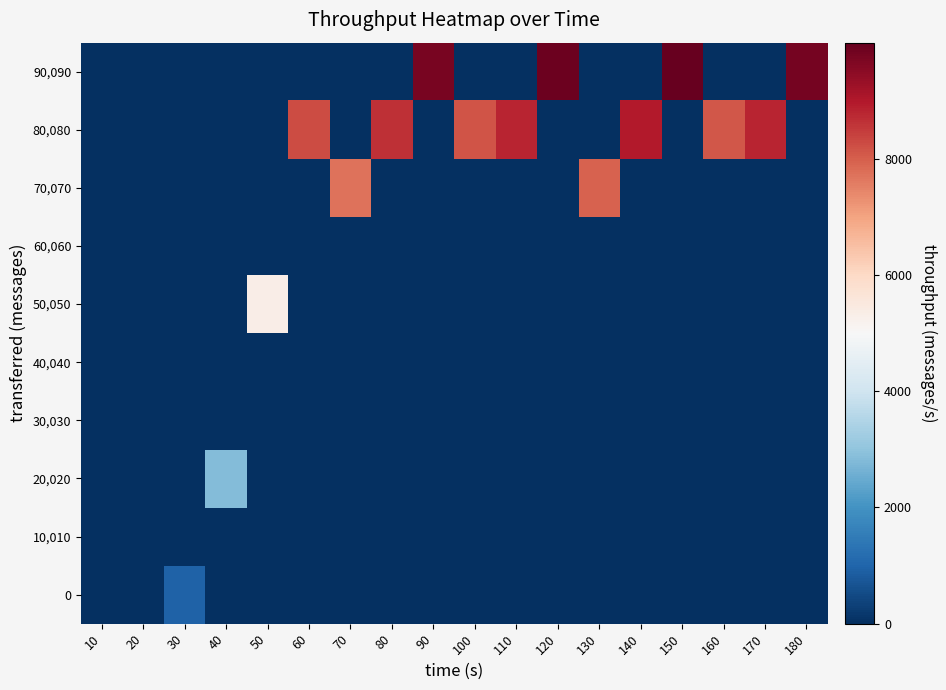

Reading left to right, extract all data points from this chart.

0: 10=0	20=0	30=969	40=0	50=0	60=0	70=0	80=0	90=0	100=0	110=0	120=0	130=0	140=0	150=0	160=0	170=0	180=0
10,010: 10=0	20=0	30=0	40=0	50=0	60=0	70=0	80=0	90=0	100=0	110=0	120=0	130=0	140=0	150=0	160=0	170=0	180=0
20,020: 10=0	20=0	30=0	40=2834	50=0	60=0	70=0	80=0	90=0	100=0	110=0	120=0	130=0	140=0	150=0	160=0	170=0	180=0
30,030: 10=0	20=0	30=0	40=0	50=0	60=0	70=0	80=0	90=0	100=0	110=0	120=0	130=0	140=0	150=0	160=0	170=0	180=0
40,040: 10=0	20=0	30=0	40=0	50=0	60=0	70=0	80=0	90=0	100=0	110=0	120=0	130=0	140=0	150=0	160=0	170=0	180=0
50,050: 10=0	20=0	30=0	40=0	50=5316	60=0	70=0	80=0	90=0	100=0	110=0	120=0	130=0	140=0	150=0	160=0	170=0	180=0
60,060: 10=0	20=0	30=0	40=0	50=0	60=0	70=0	80=0	90=0	100=0	110=0	120=0	130=0	140=0	150=0	160=0	170=0	180=0
70,070: 10=0	20=0	30=0	40=0	50=0	60=0	70=7697	80=0	90=0	100=0	110=0	120=0	130=7950	140=0	150=0	160=0	170=0	180=0
80,080: 10=0	20=0	30=0	40=0	50=0	60=8248	70=0	80=8648	90=0	100=8137	110=8823	120=0	130=0	140=8968	150=0	160=8119	170=8822	180=0
90,090: 10=0	20=0	30=0	40=0	50=0	60=0	70=0	80=0	90=9732	100=0	110=0	120=9884	130=0	140=0	150=9998	160=0	170=0	180=9764